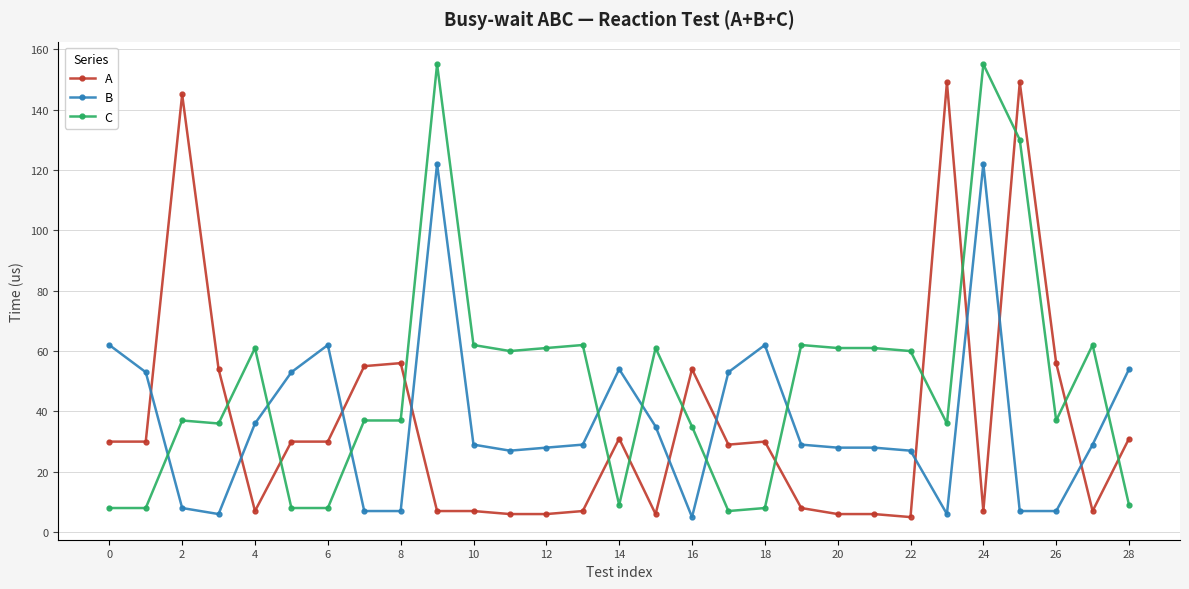

How many intersections are there between A and C?

12